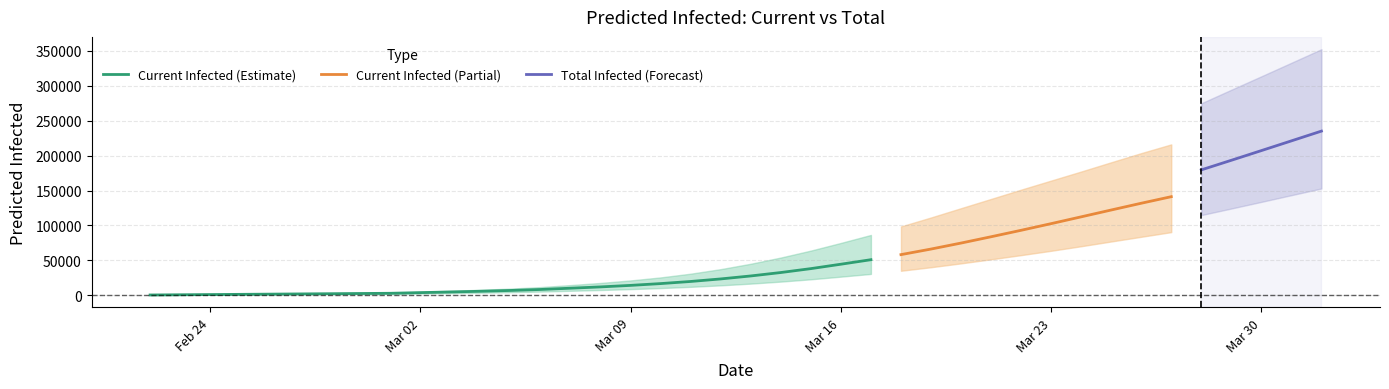

The value of Current Infected (Estimate) at Mar 16 is 44405. True or false?

True